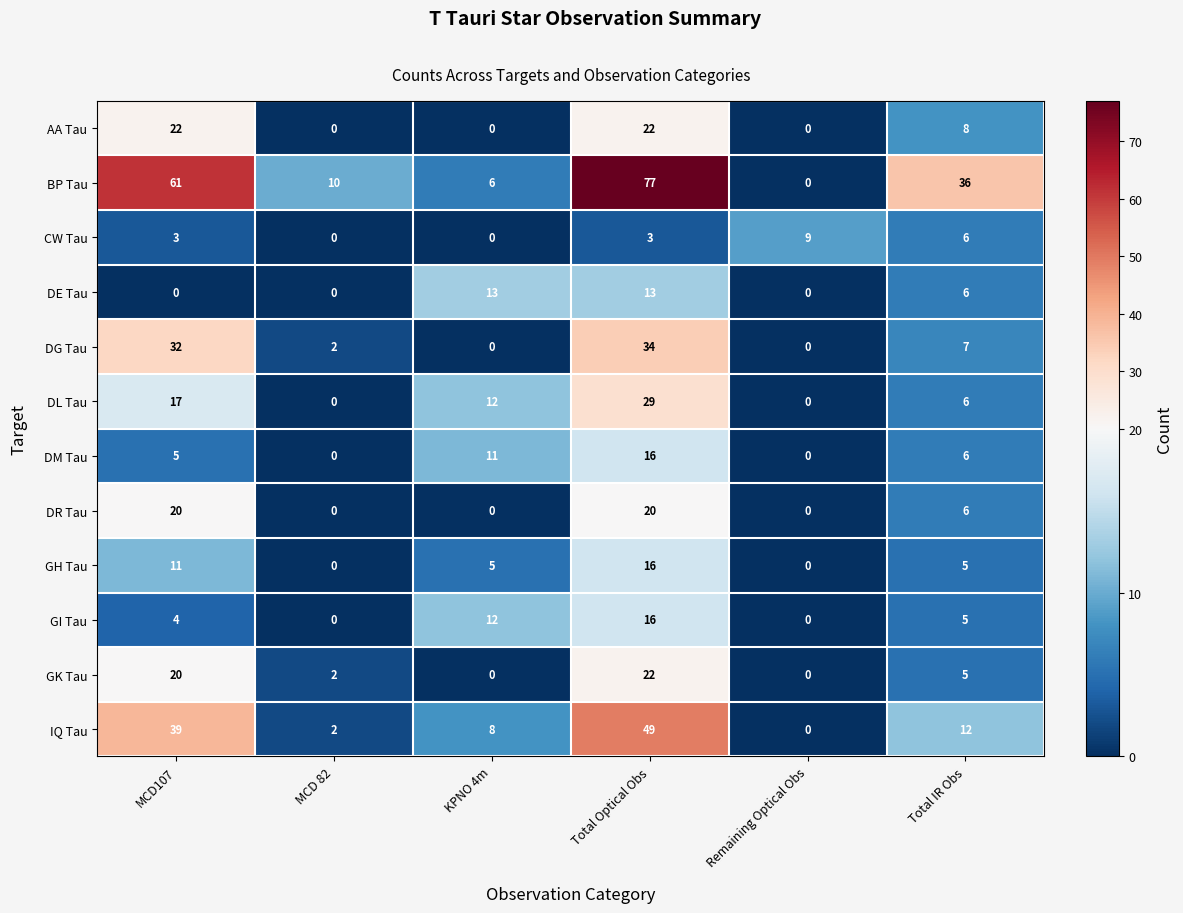

Where does the DE Tau series first go above 6?

KPNO 4m